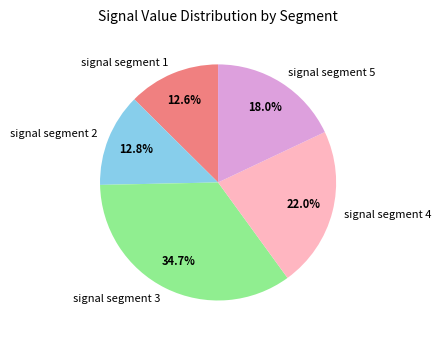

Do signal segment 4 and signal segment 2 together represent more than half of the pie?

No